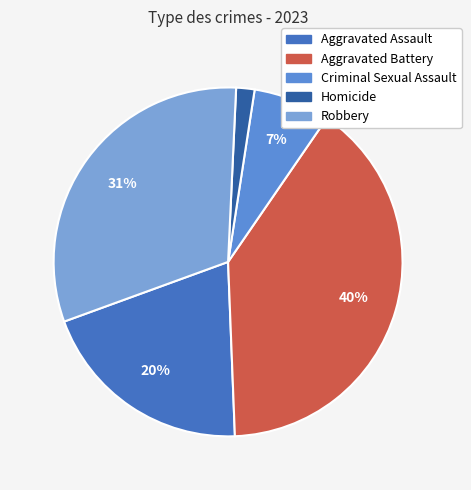

How many slices are in this pie chart?

5